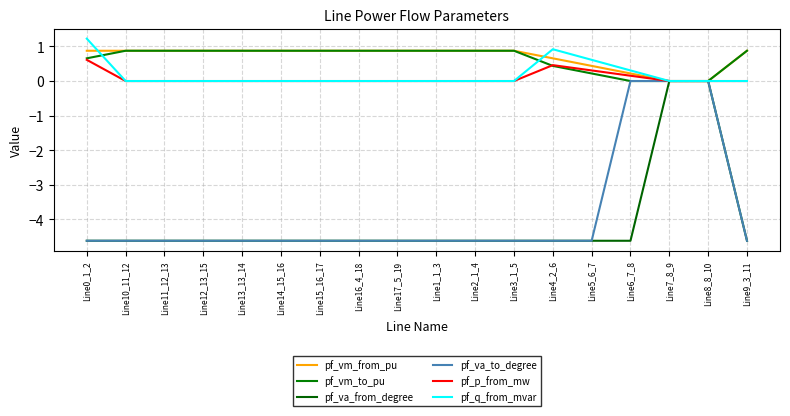

The pf_p_from_mw series shows -0.2 at Line17_5_19. True or false?

False